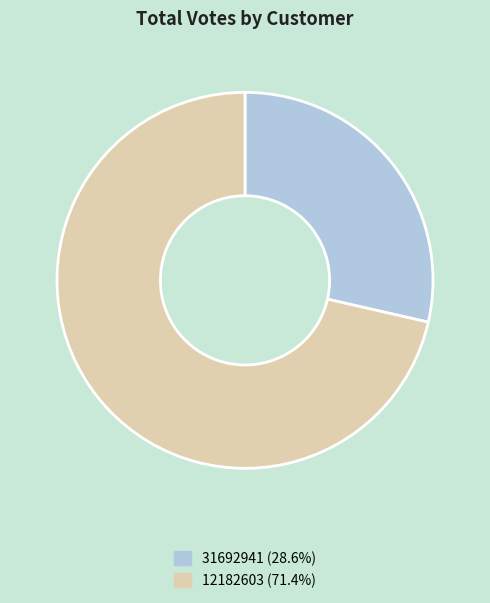

True or false: 12182603 accounts for 71% of the total.

True